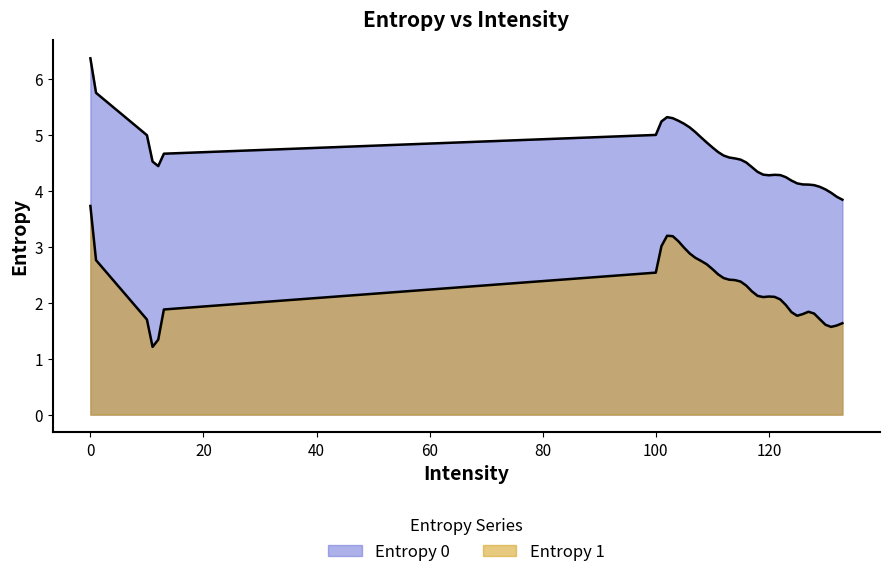

The Entropy 0 series shows 1.9 at 114. True or false?

False